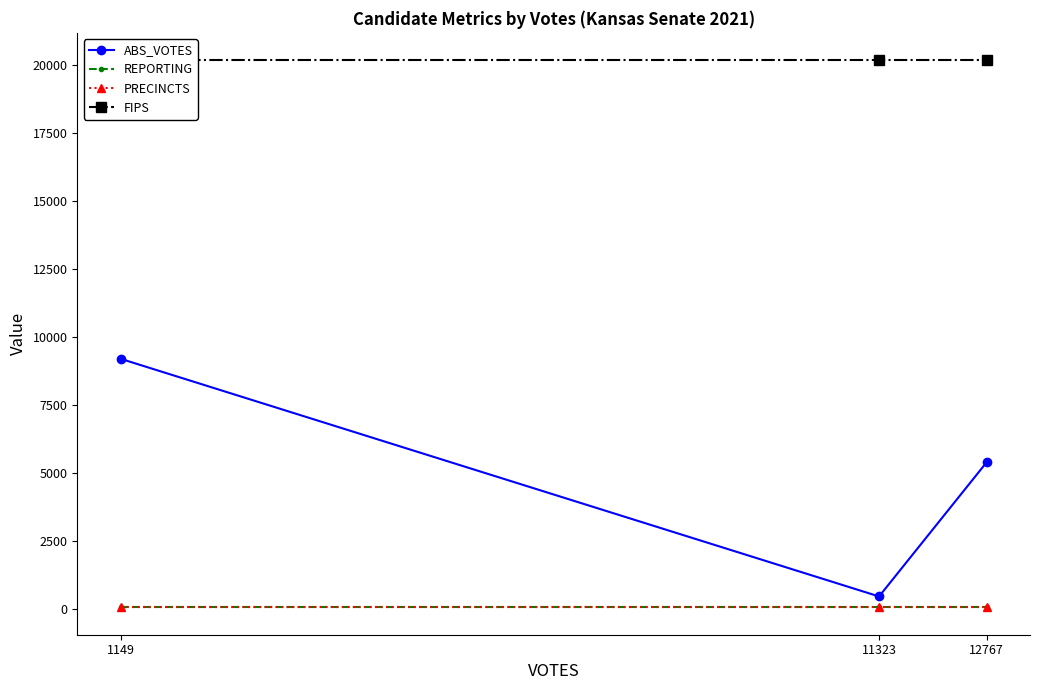

What is the smallest value displayed?

57